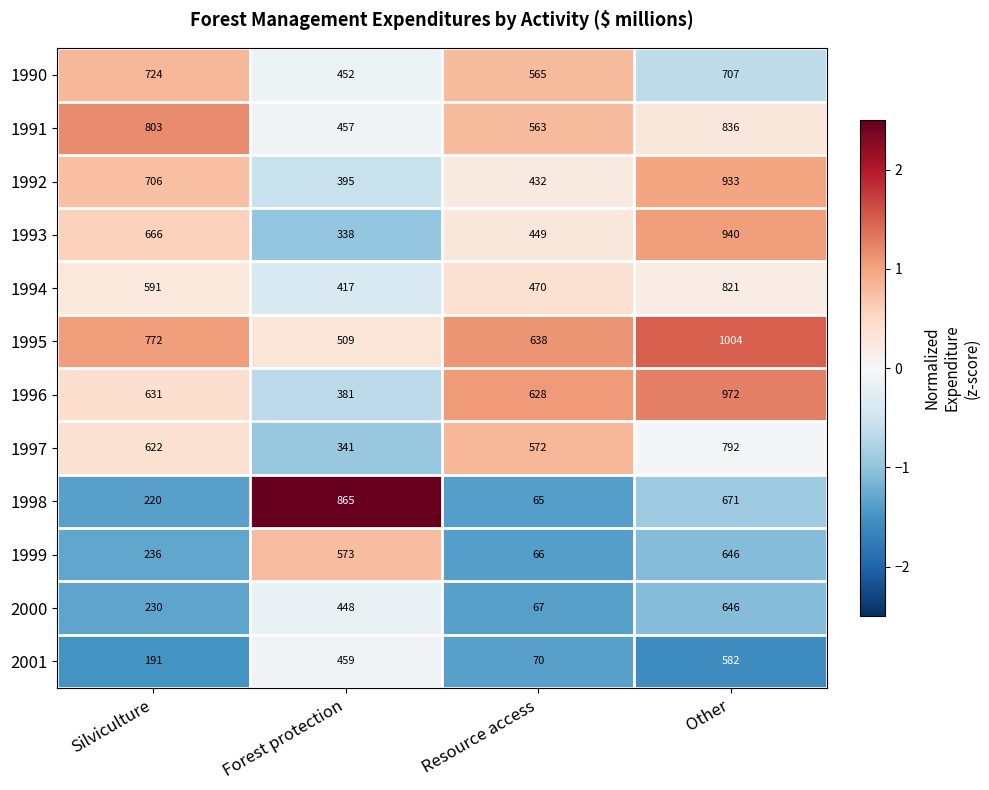

What is the difference between the maximum and minimum values in the 1998 series?

800